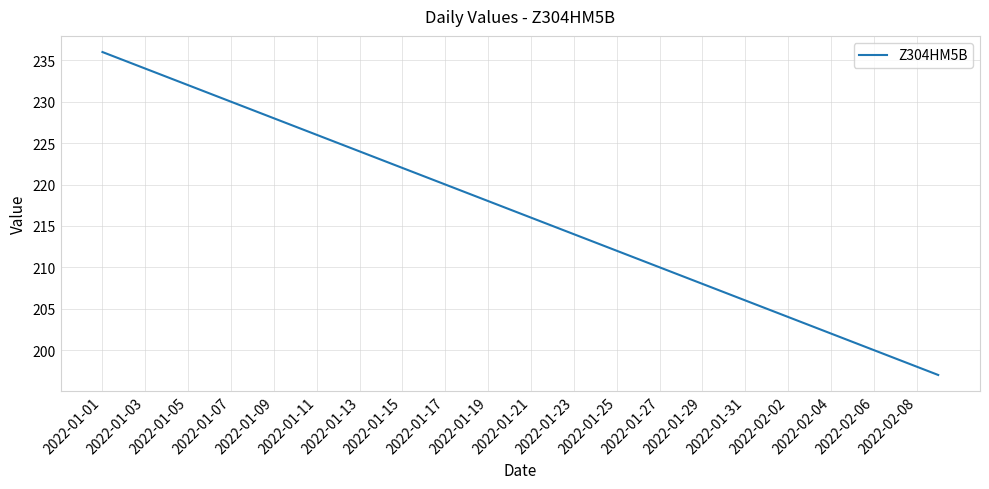

What is the minimum value shown in the chart?

197